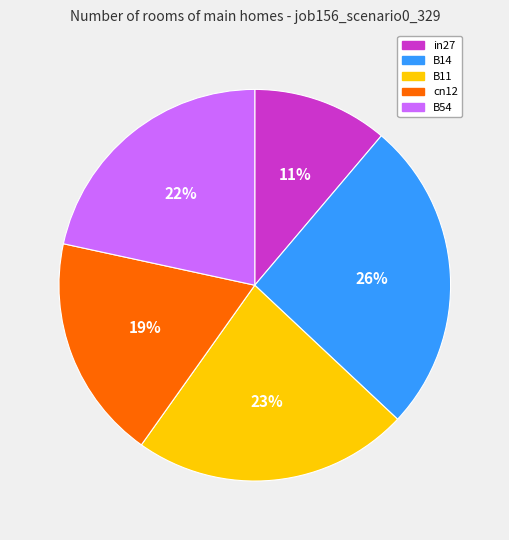

Is it true that in27 is 11% of the pie?

True